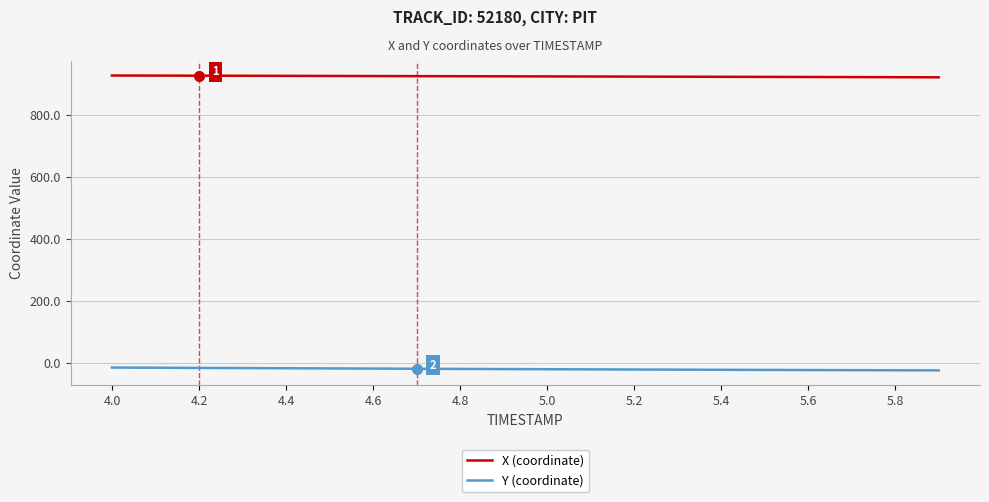

What is the sum of all X (coordinate) values?

18488.7